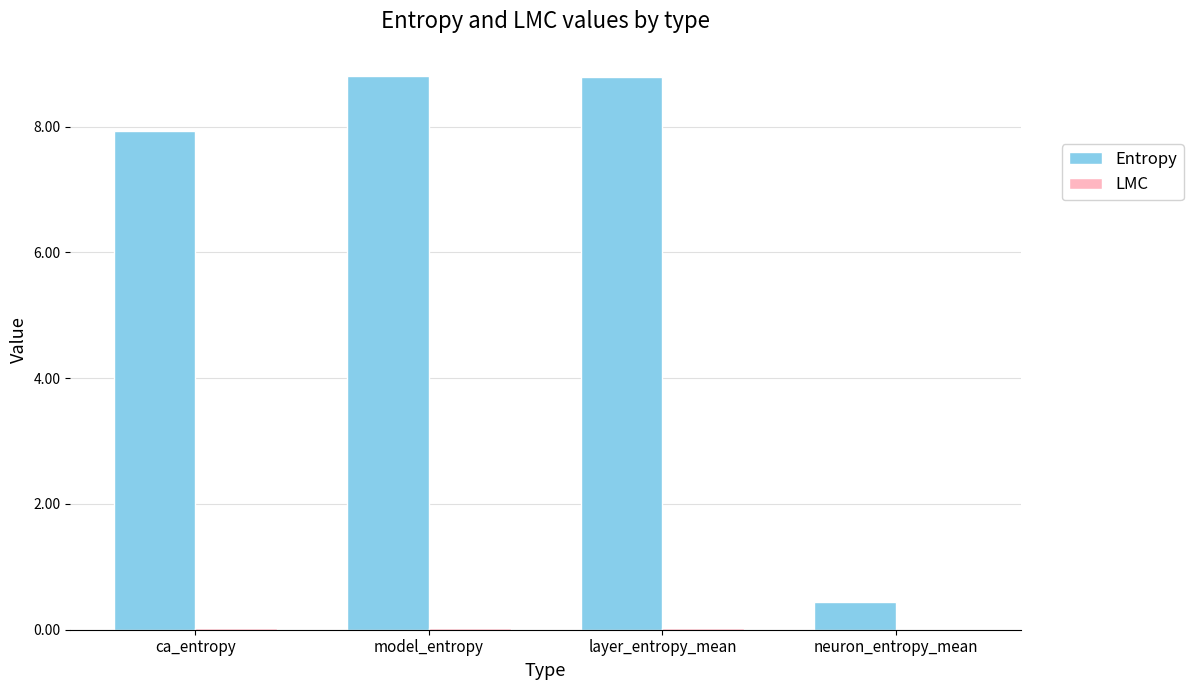

Count the number of categories in the chart.

4